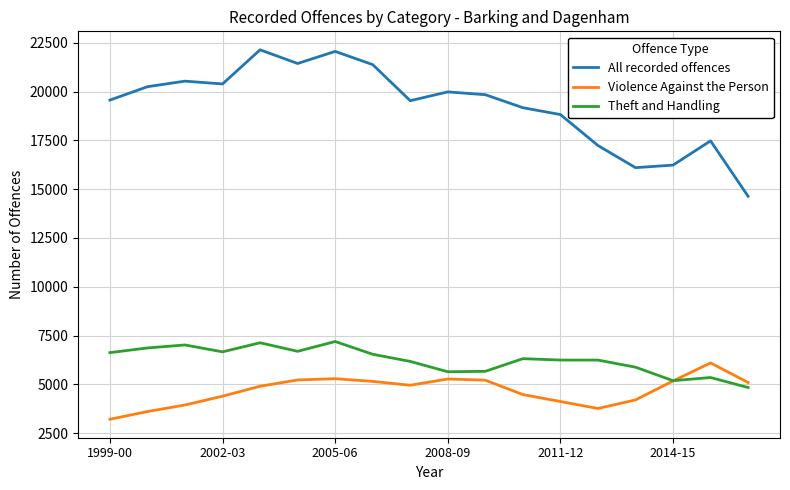

List the series in order of their peak value, highest first.

All recorded offences, Theft and Handling, Violence Against the Person